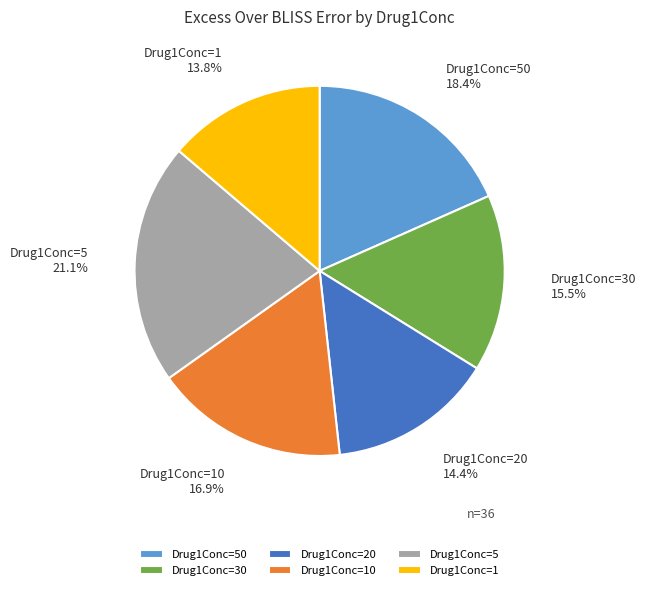

Approximately how many times larger is the value at Drug1Conc=20 compared to Drug1Conc=30?

0.9